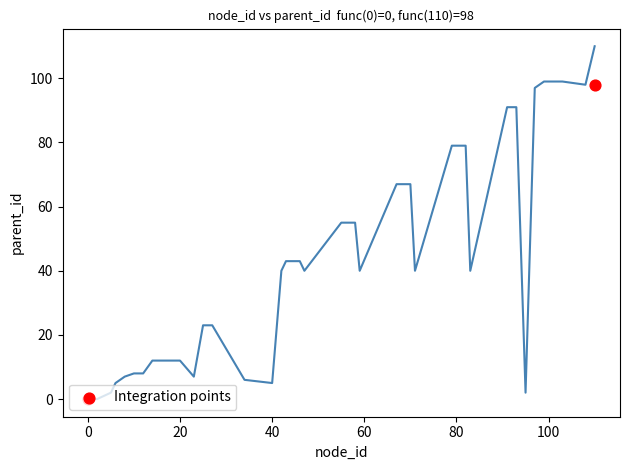

What is the ratio of the value at 23 to the value at 99?

0.1